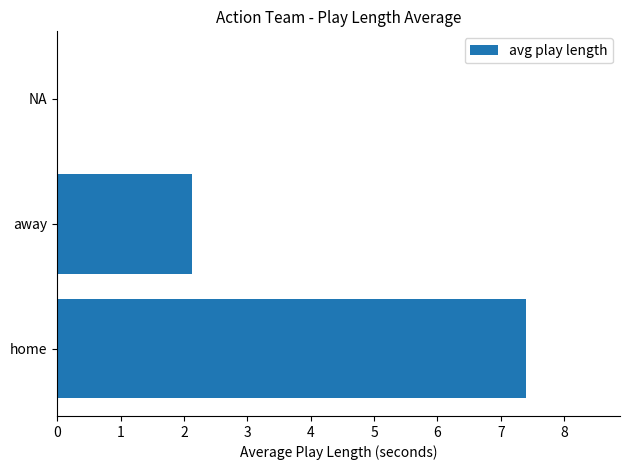

What is the sum of the values at home and away?

9.5